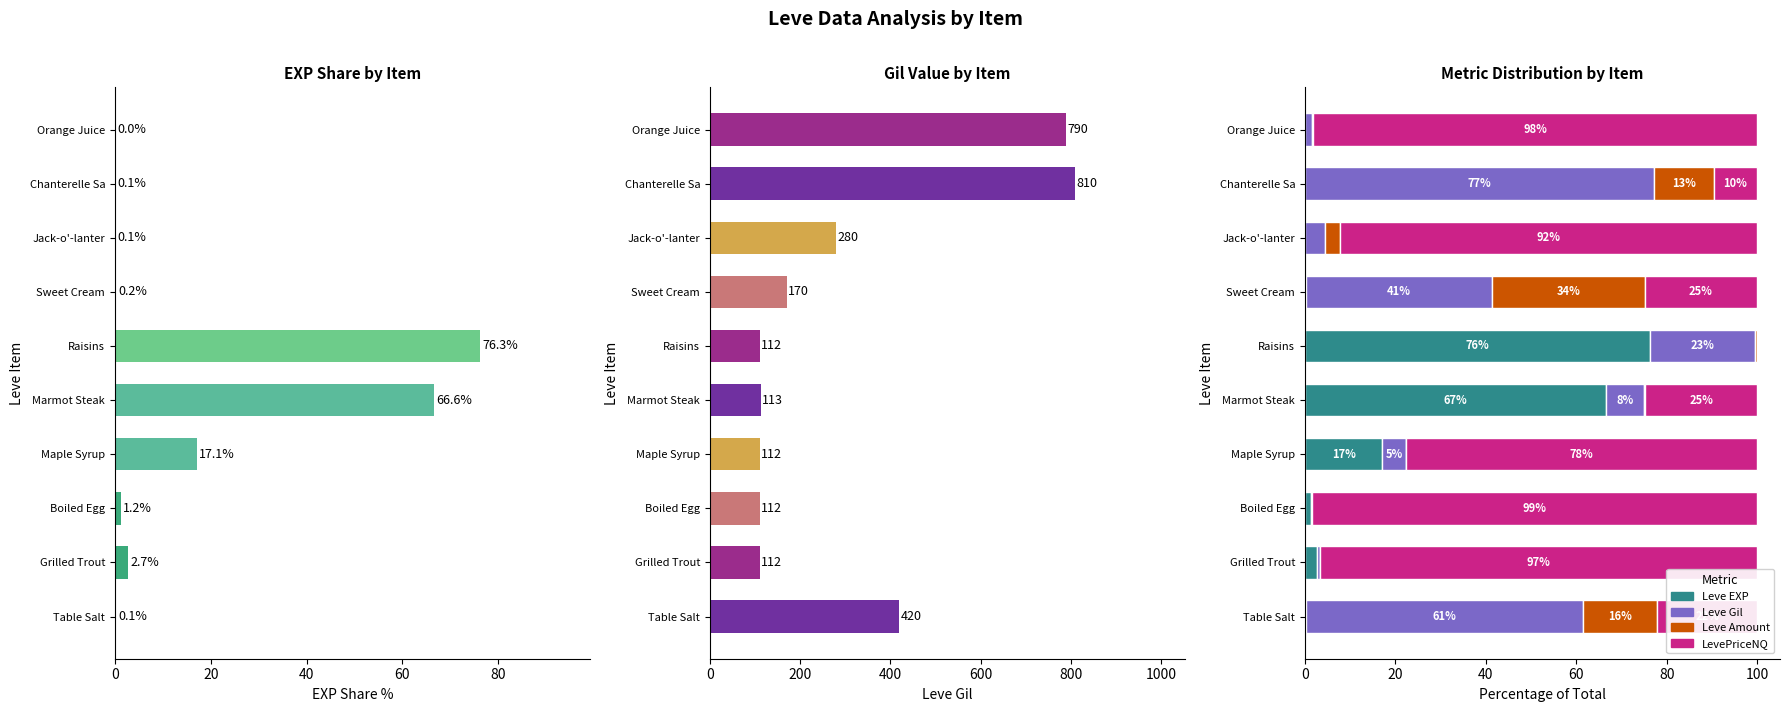

What position from the right is Orange Juice?

1